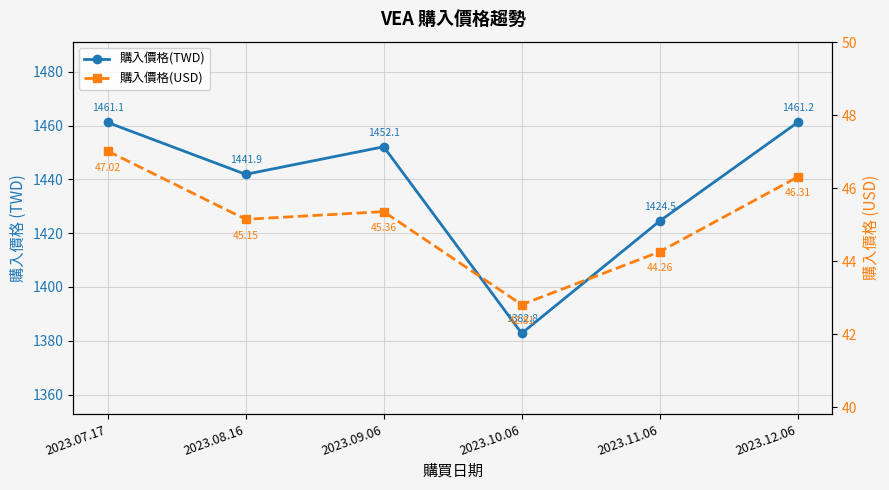

Read the 購入價格(USD) value at 2023.10.06.

42.8